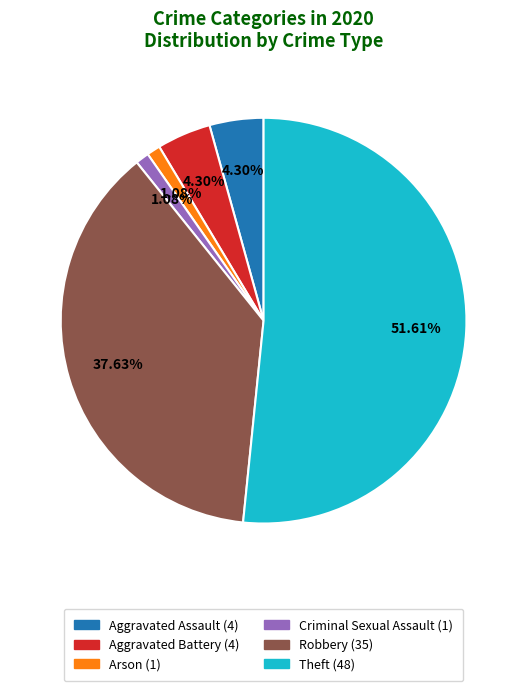

How many segments does this pie chart have?

6